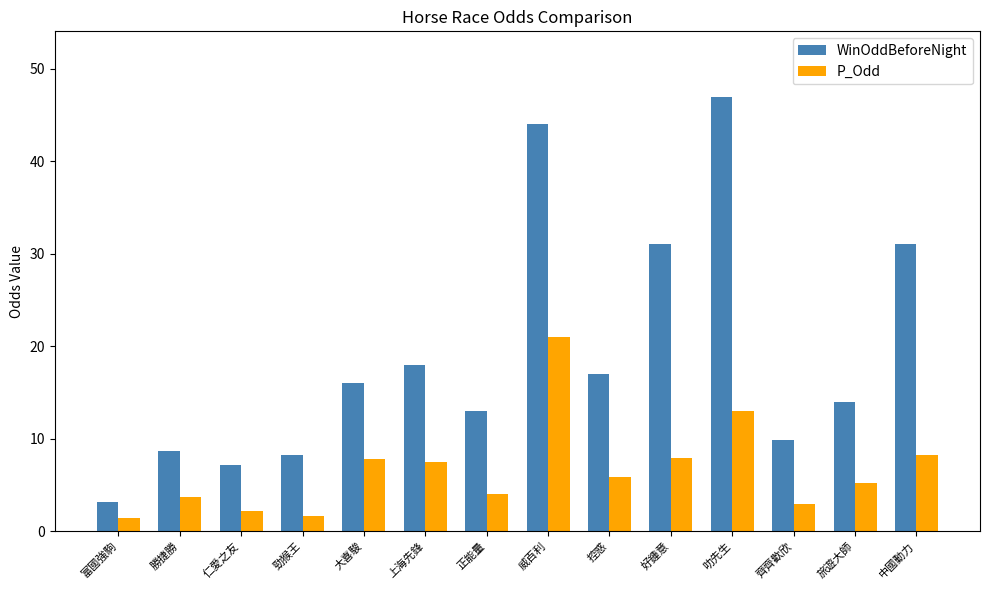

The P_Odd series shows 7.5 at 上海先鋒. True or false?

True